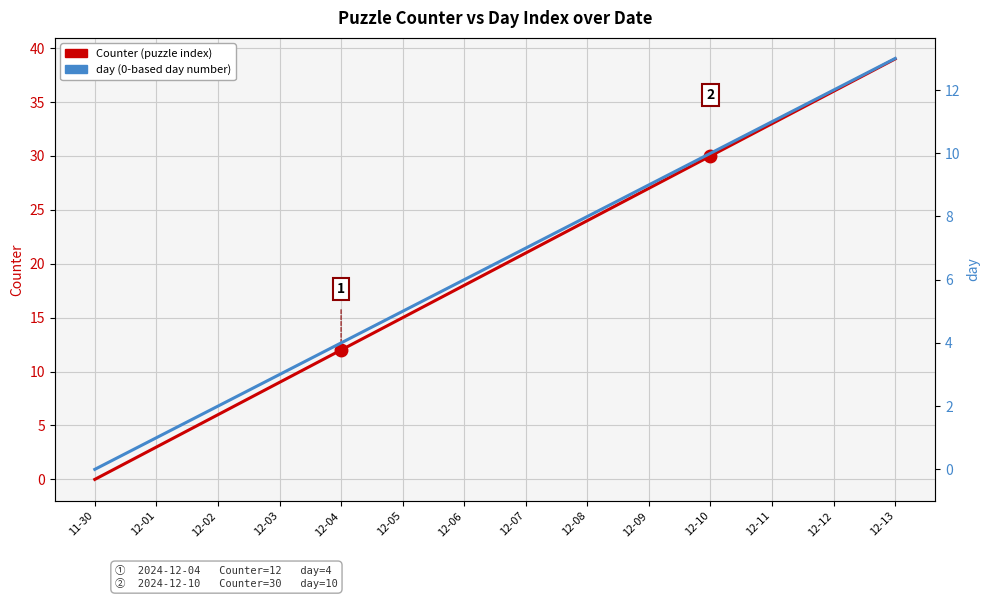

True or false: Counter (puzzle index) and day (0-based day number) cross at least once.

False